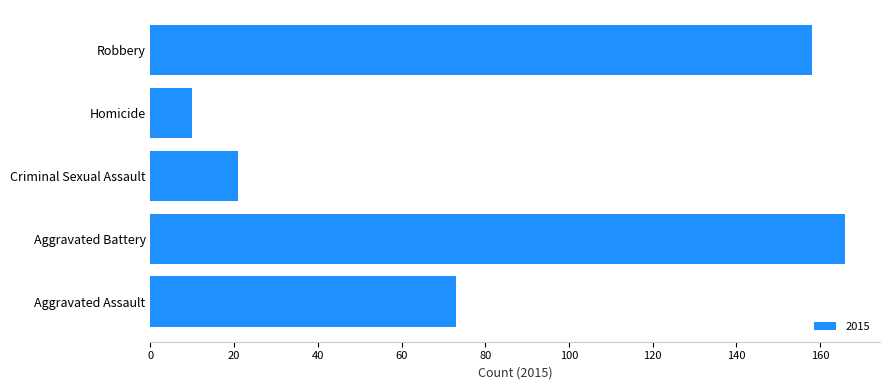

What is the sum of all values?

428